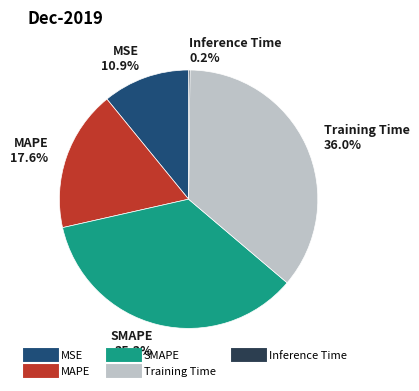

Which has a higher value, Training Time or MSE?

Training Time